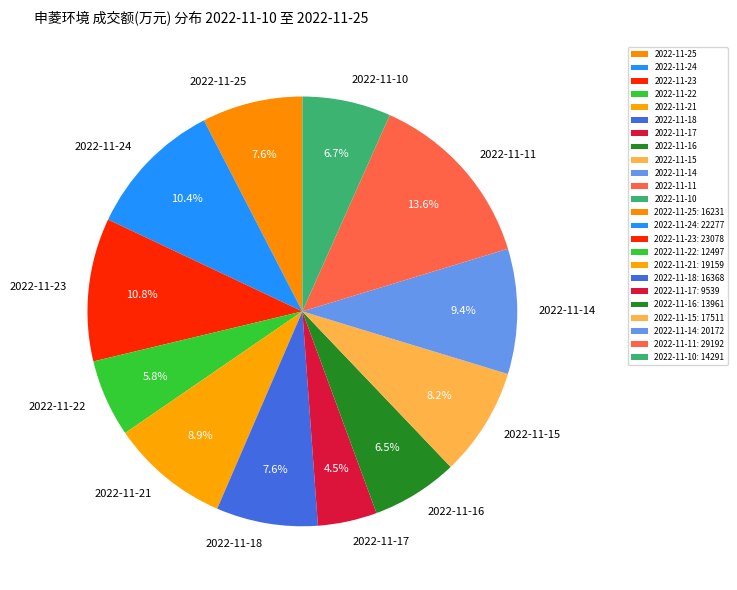

Does 2022-11-24 account for over 50% of the chart?

No